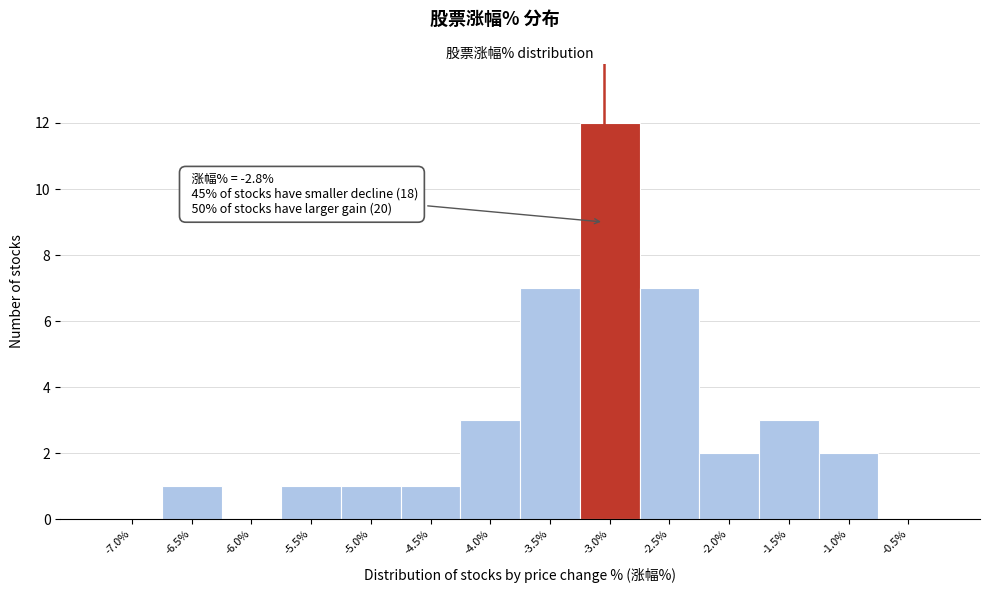

Reading right to left, what are all the values shown in this chart?

-0.5%=0	-1.0%=2	-1.5%=3	-2.0%=2	-2.5%=7	-3.0%=12	-3.5%=7	-4.0%=3	-4.5%=1	-5.0%=1	-5.5%=1	-6.0%=0	-6.5%=1	-7.0%=0